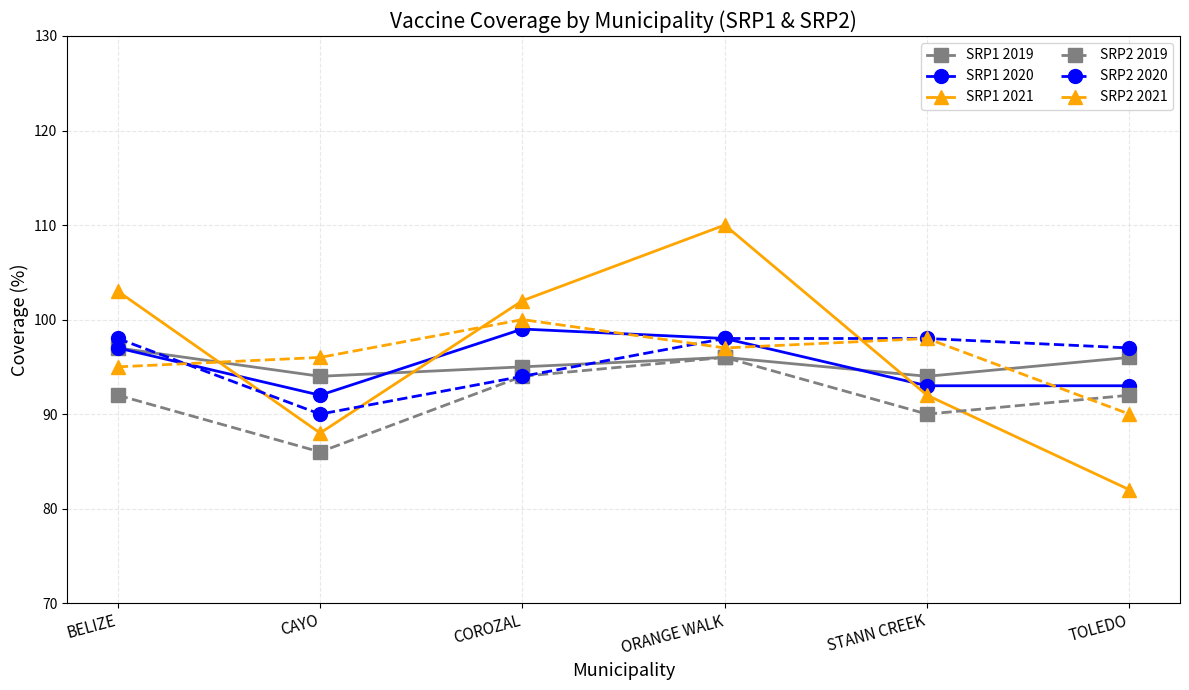

Is the value of SRP1 2021 at CAYO greater than the value of SRP2 2021 at COROZAL?

No